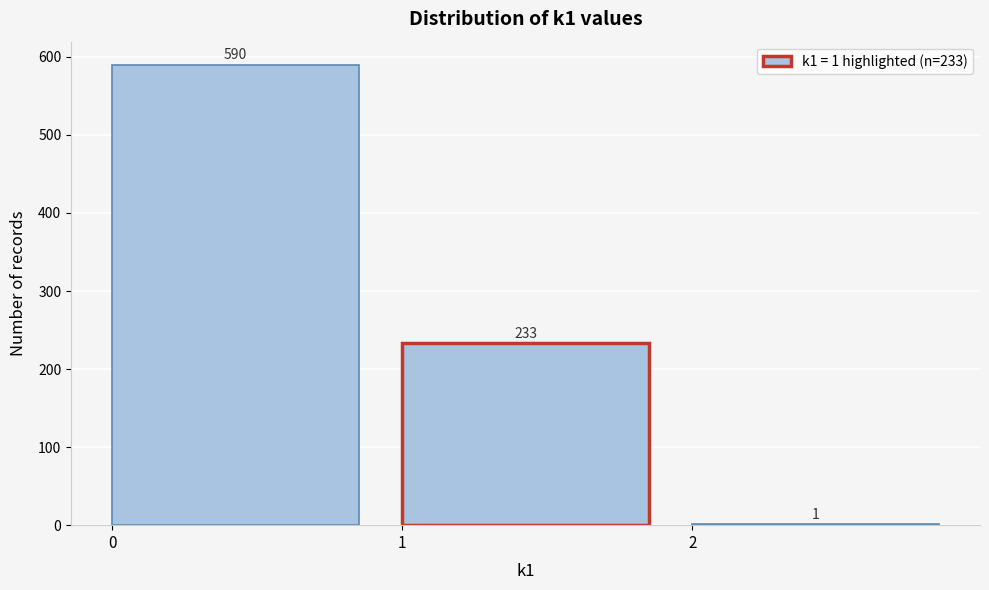

Over which range of the x-axis is the bar tallest?

0 to 1